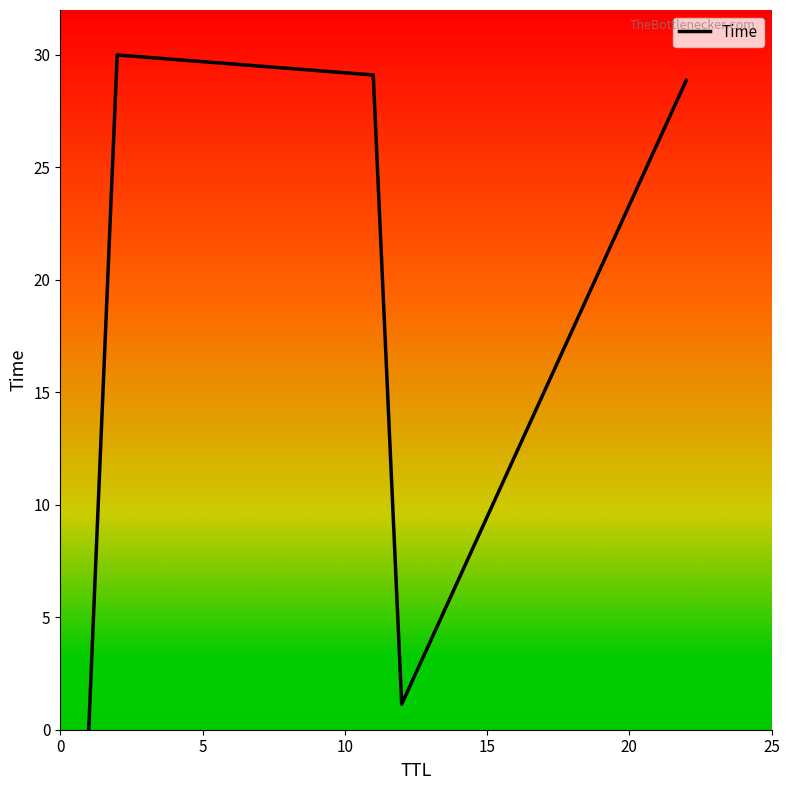

How many interior local peaks (higher than both neighbors) does the data have?

1